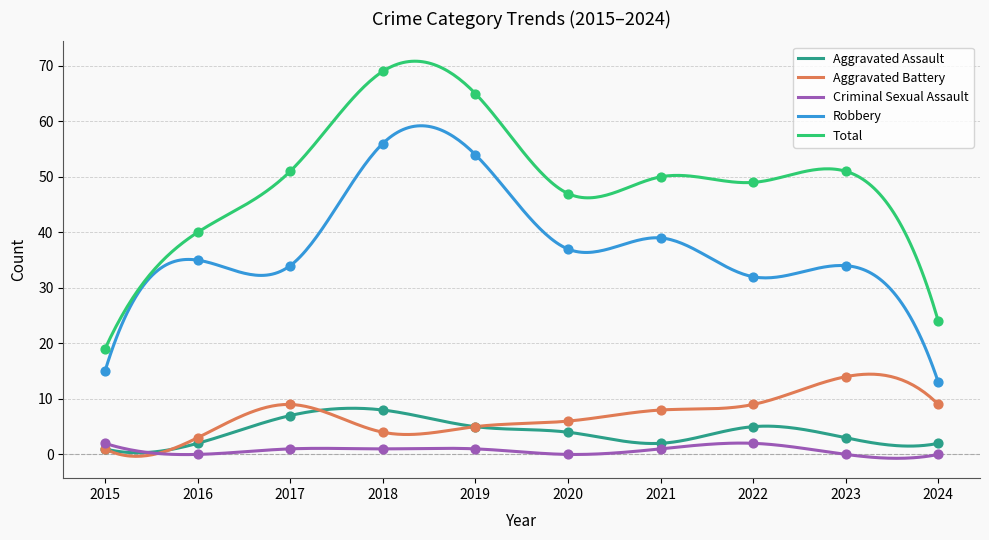

Which series reaches the maximum Y coordinate?

Total